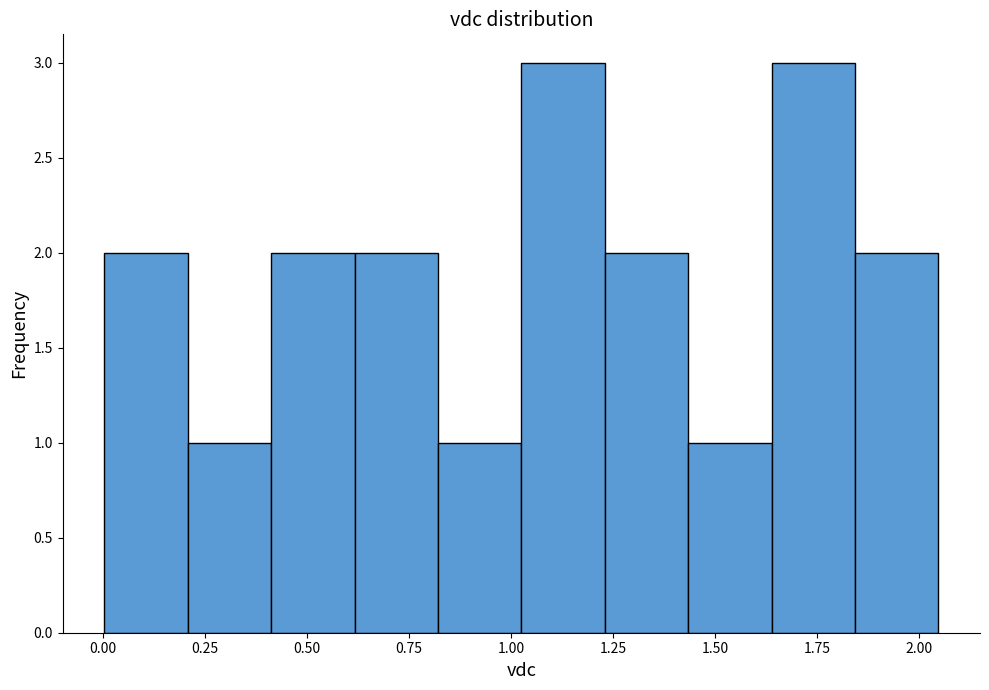

Reading left to right, list every bar in this chart as the range it spans on the x-axis followed by its height. Neither the bar edges nor the heights are printed on the chart, so give them approximately, as read against the axes.

0.00 to 0.20: 2
0.20 to 0.40: 1
0.40 to 0.60: 2
0.60 to 0.80: 2
0.80 to 1.05: 1
1.05 to 1.25: 3
1.25 to 1.45: 2
1.45 to 1.65: 1
1.65 to 1.85: 3
1.85 to 2.05: 2